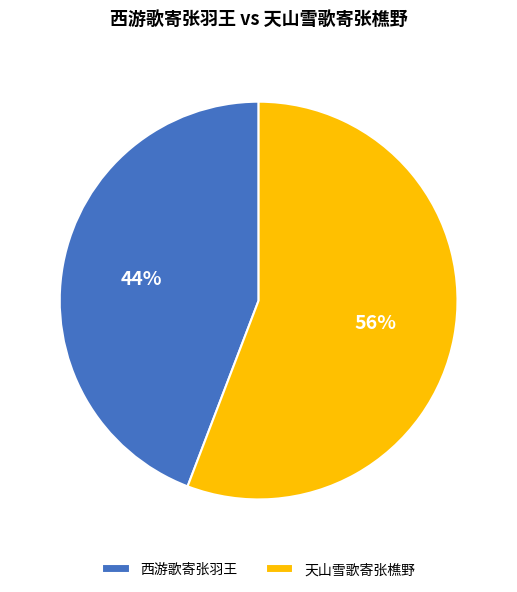

To the nearest percent, what is the combined percentage of 西游歌寄张羽王 and 天山雪歌寄张樵野?

100%